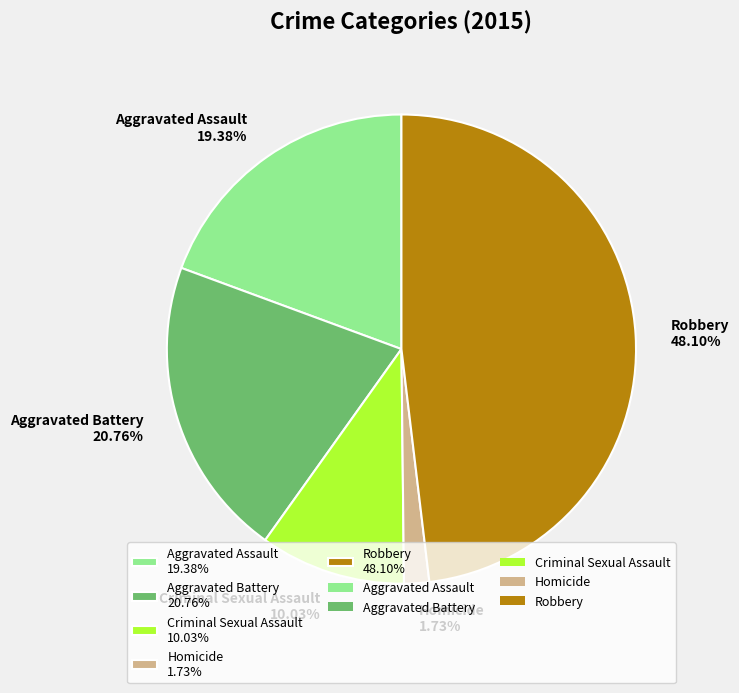

How many slices are in this pie chart?

5